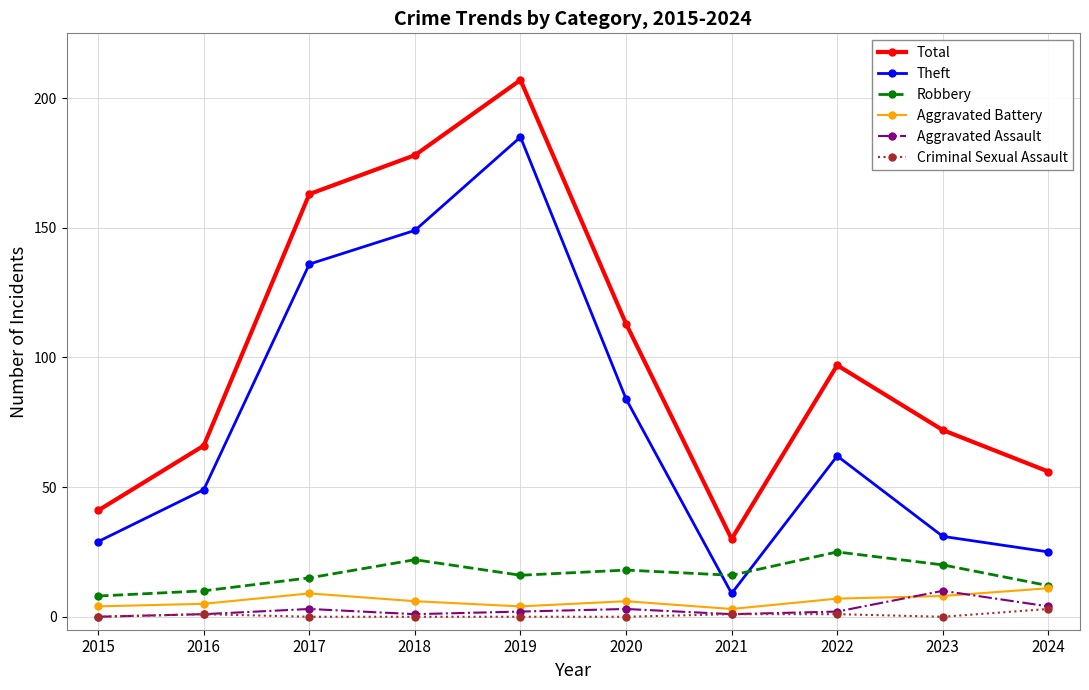

What is the spread (max minus min) of values at 2015?

41